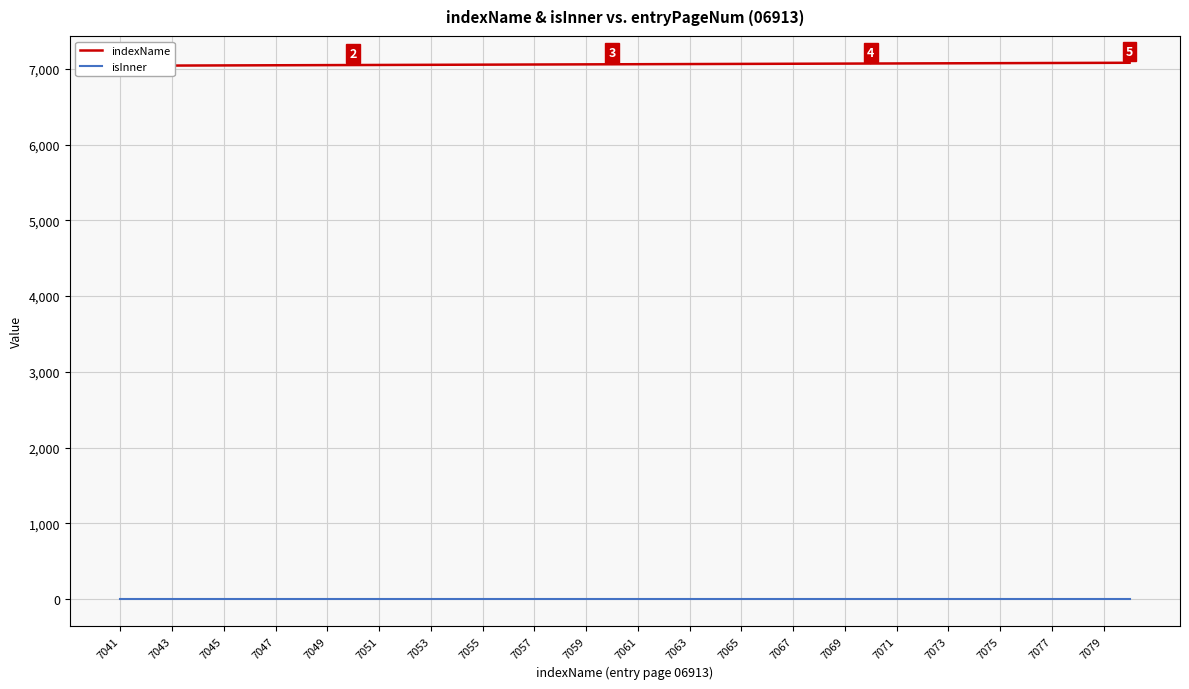

True or false: indexName and isInner intersect in this chart.

False